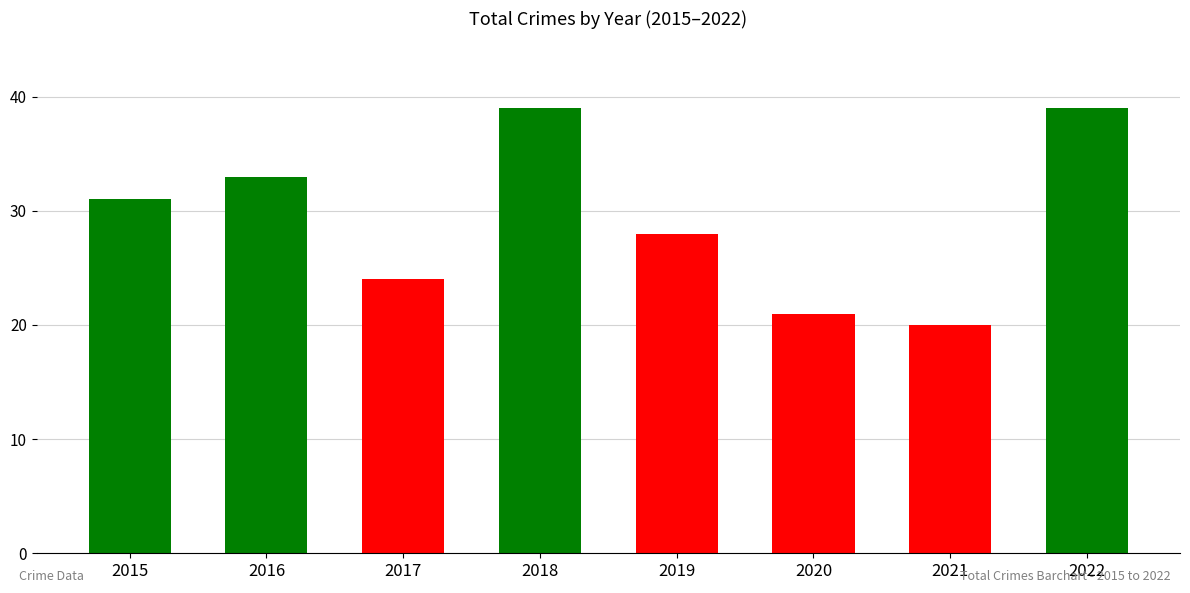

The value at 2021 is 35. True or false?

False